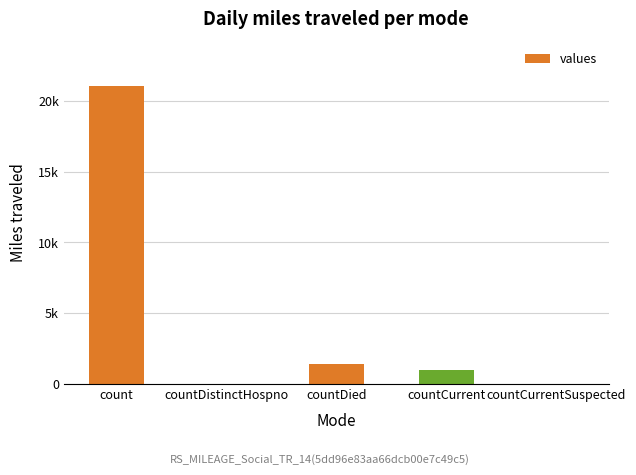

What is the label of the 2nd bar from the left?

countDistinctHospno